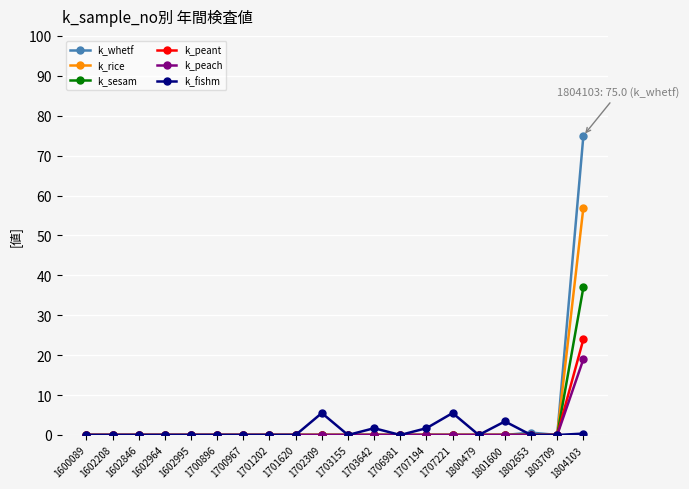

Count the number of data series in this chart.

6